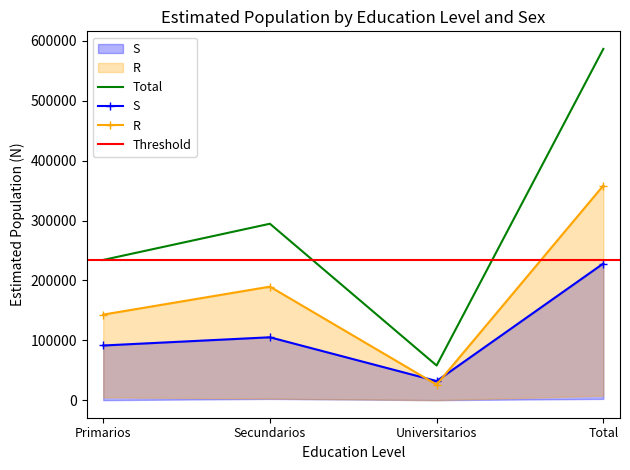

What is the highest value of the Total series?

586694